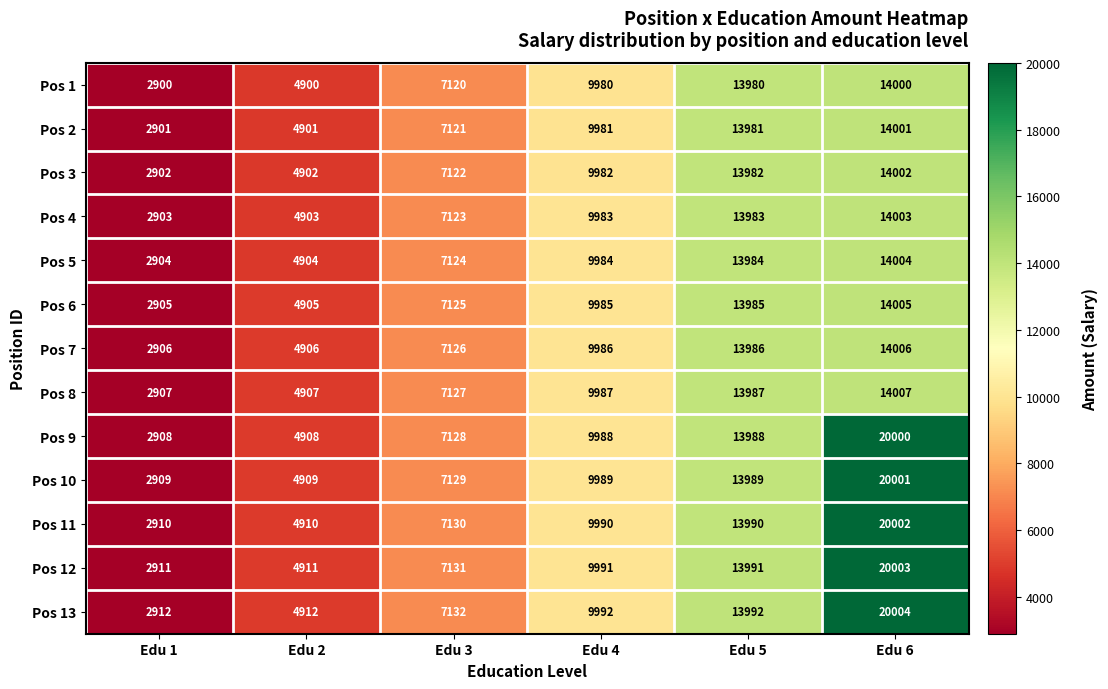

What is the total value across all series at Edu 1?

37778